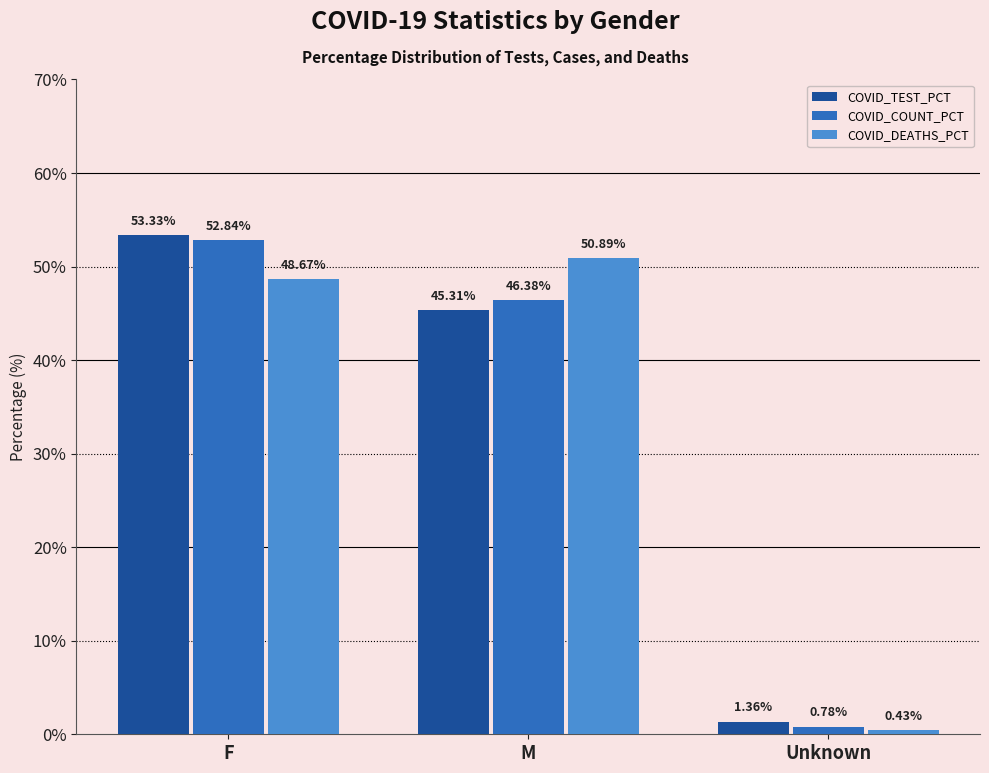

List the series in order of their peak value, lowest first.

COVID_DEATHS_PCT, COVID_COUNT_PCT, COVID_TEST_PCT